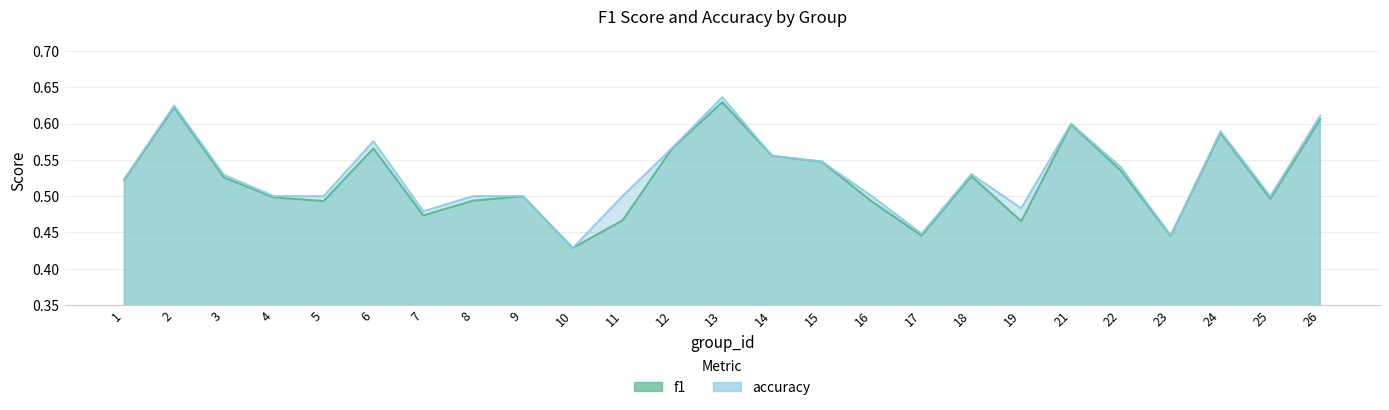

List the series in order of their peak value, lowest first.

f1, accuracy